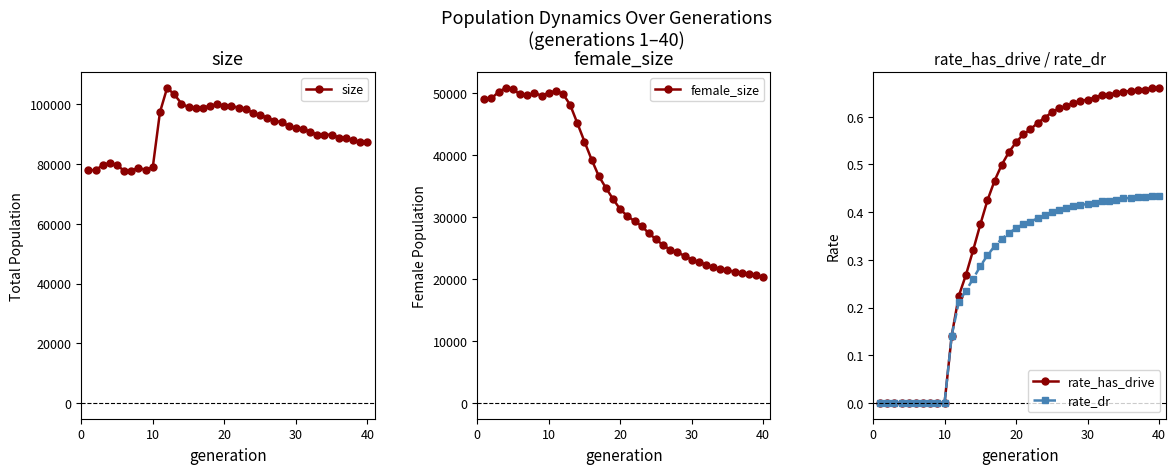

Which series has the largest total across all categories?

size